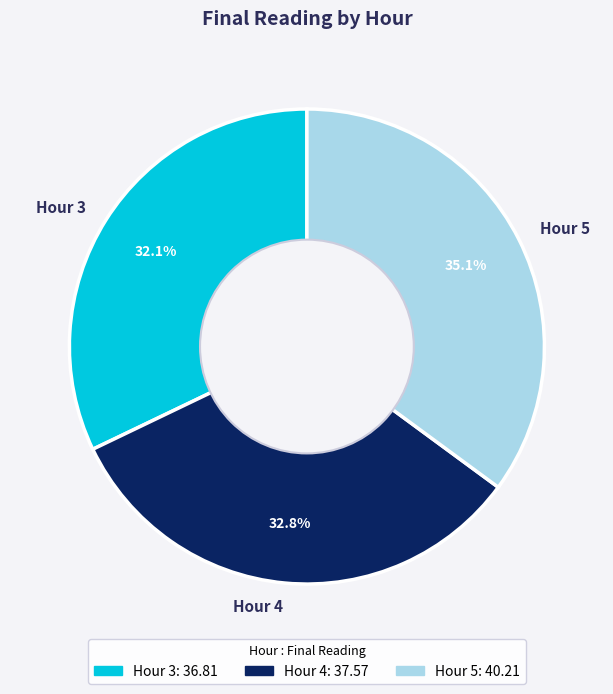

Which slice is the smallest?

Hour 3